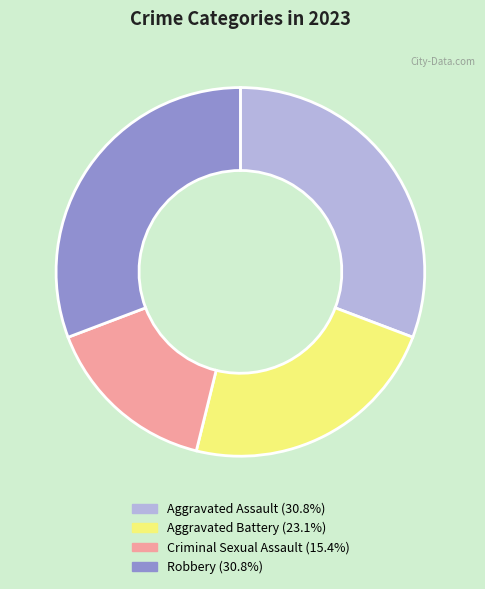

Does any single category account for the majority?

No